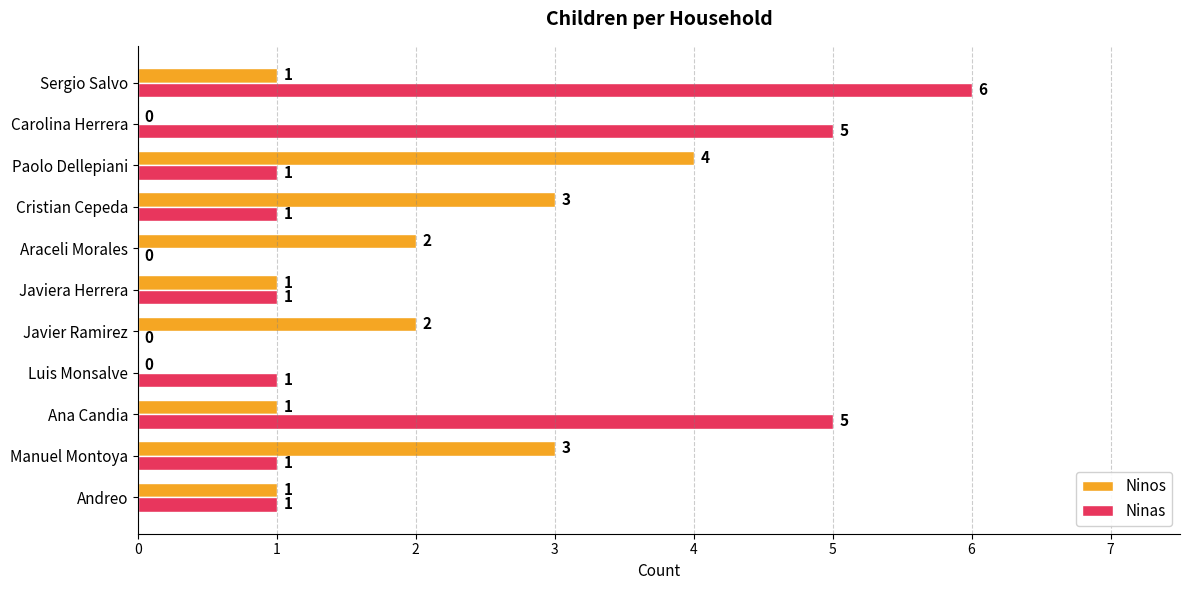

What is the sum of all Ninos values?

18